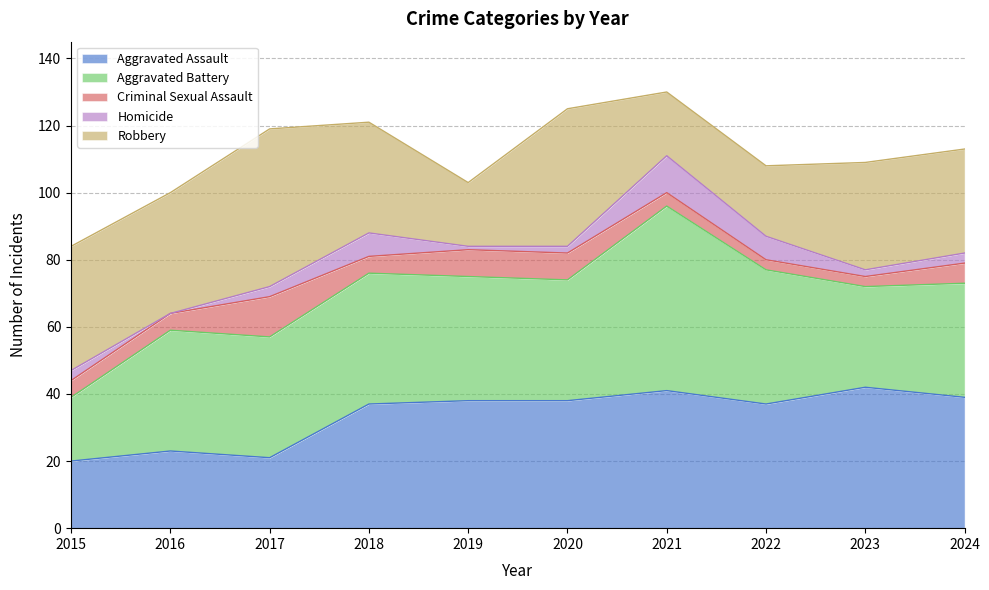

What are all the series names shown in the legend?

Aggravated Assault, Aggravated Battery, Criminal Sexual Assault, Homicide, Robbery